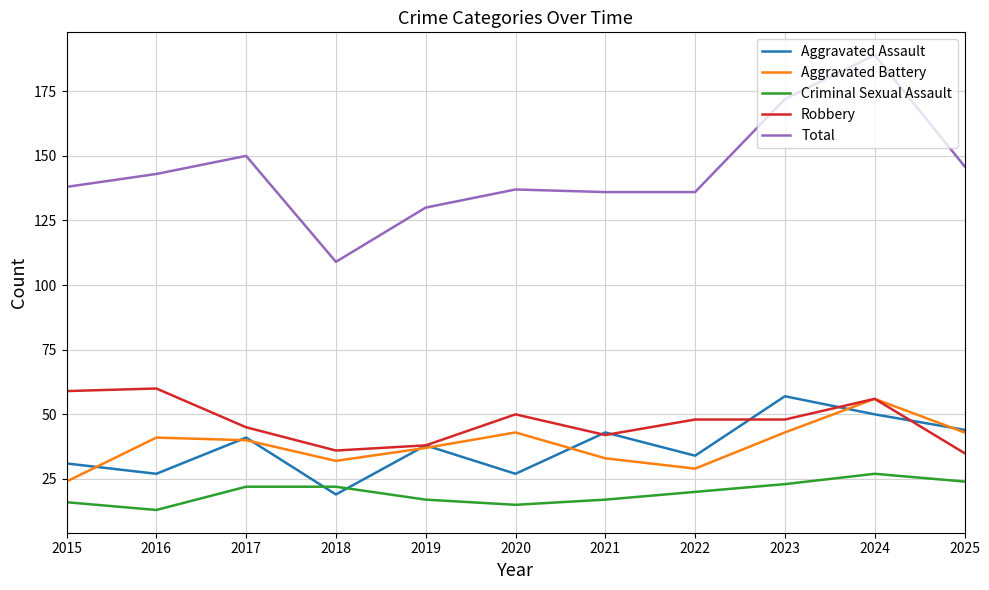

At 2020, list the series in order from smallest to largest.

Criminal Sexual Assault, Aggravated Assault, Aggravated Battery, Robbery, Total